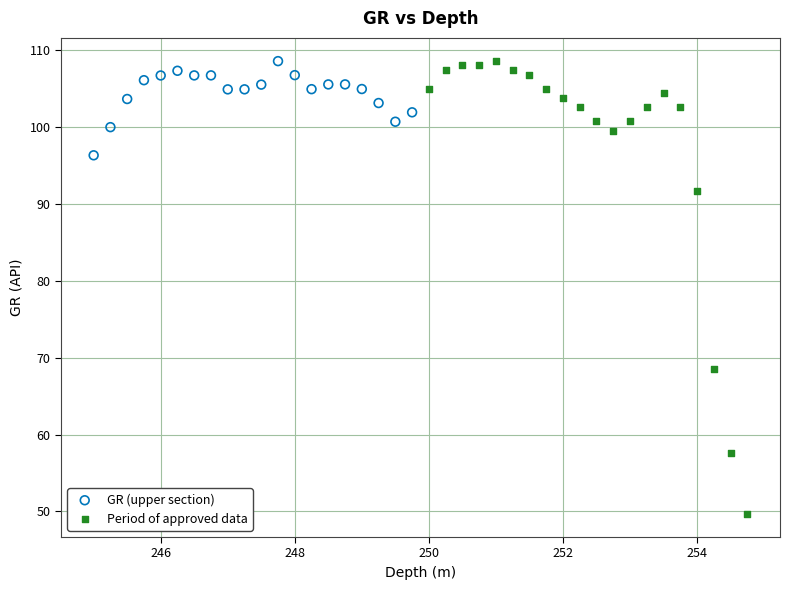

Which series has the largest Y range (max minus min)?

Period of approved data